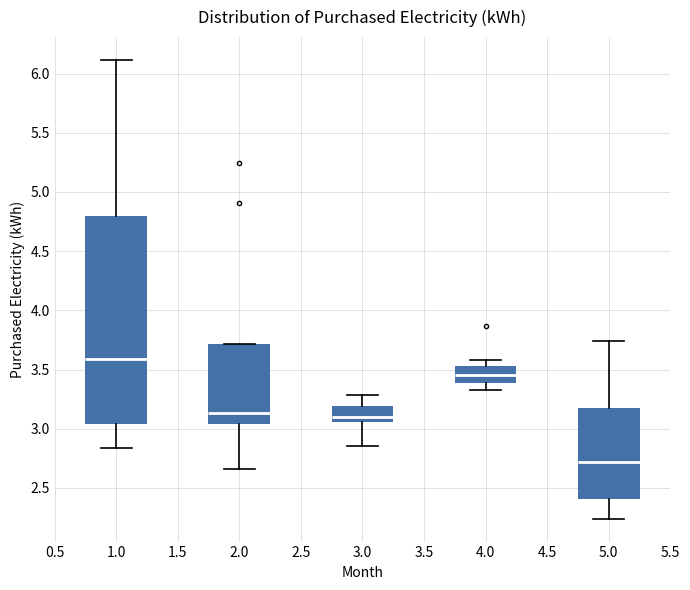

Reading left to right, read every box against the y-axis: the position of its median line, the range the box covers, and the ends of its whiskers. The values are not printed on the chart, so give them approximately, as read against the axis.

1.0: median 3.60, box 3.05 to 4.80, whiskers 2.85 to 6.10
2.0: median 3.15, box 3.05 to 3.70, whiskers 2.65 to 3.70
3.0: median 3.10, box 3.05 to 3.20, whiskers 2.85 to 3.30
4.0: median 3.45, box 3.40 to 3.55, whiskers 3.35 to 3.60
5.0: median 2.70, box 2.40 to 3.15, whiskers 2.25 to 3.75